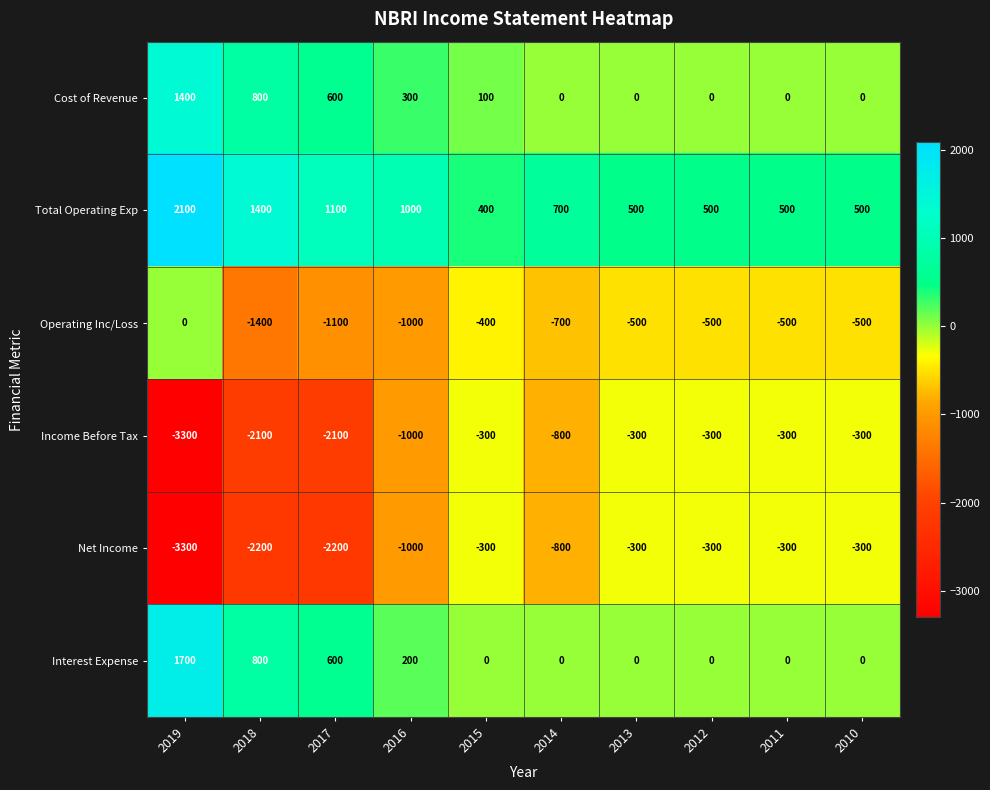

At which label does Cost of Revenue reach its peak?

2019